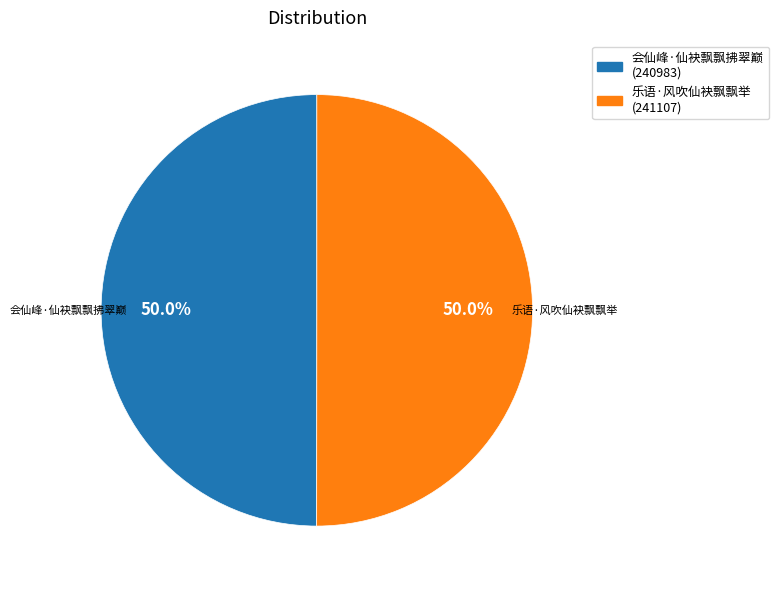

Combined, what portion of the pie is 会仙峰·仙袂飘飘拂翠巅 and 乐语·风吹仙袂飘飘举?

100.0%